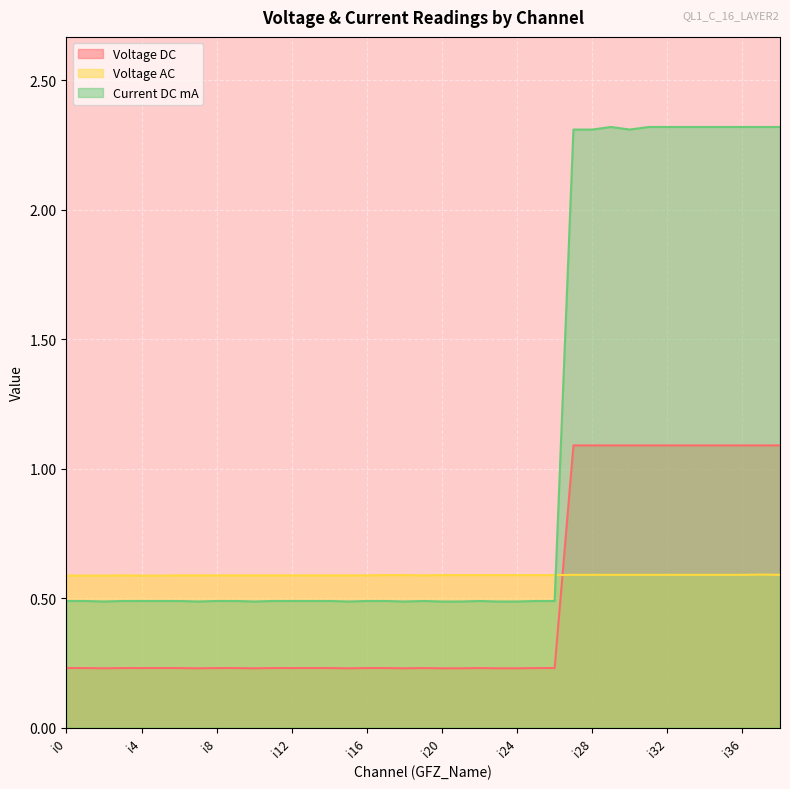

At which label is Voltage DC closest to 0?

i2